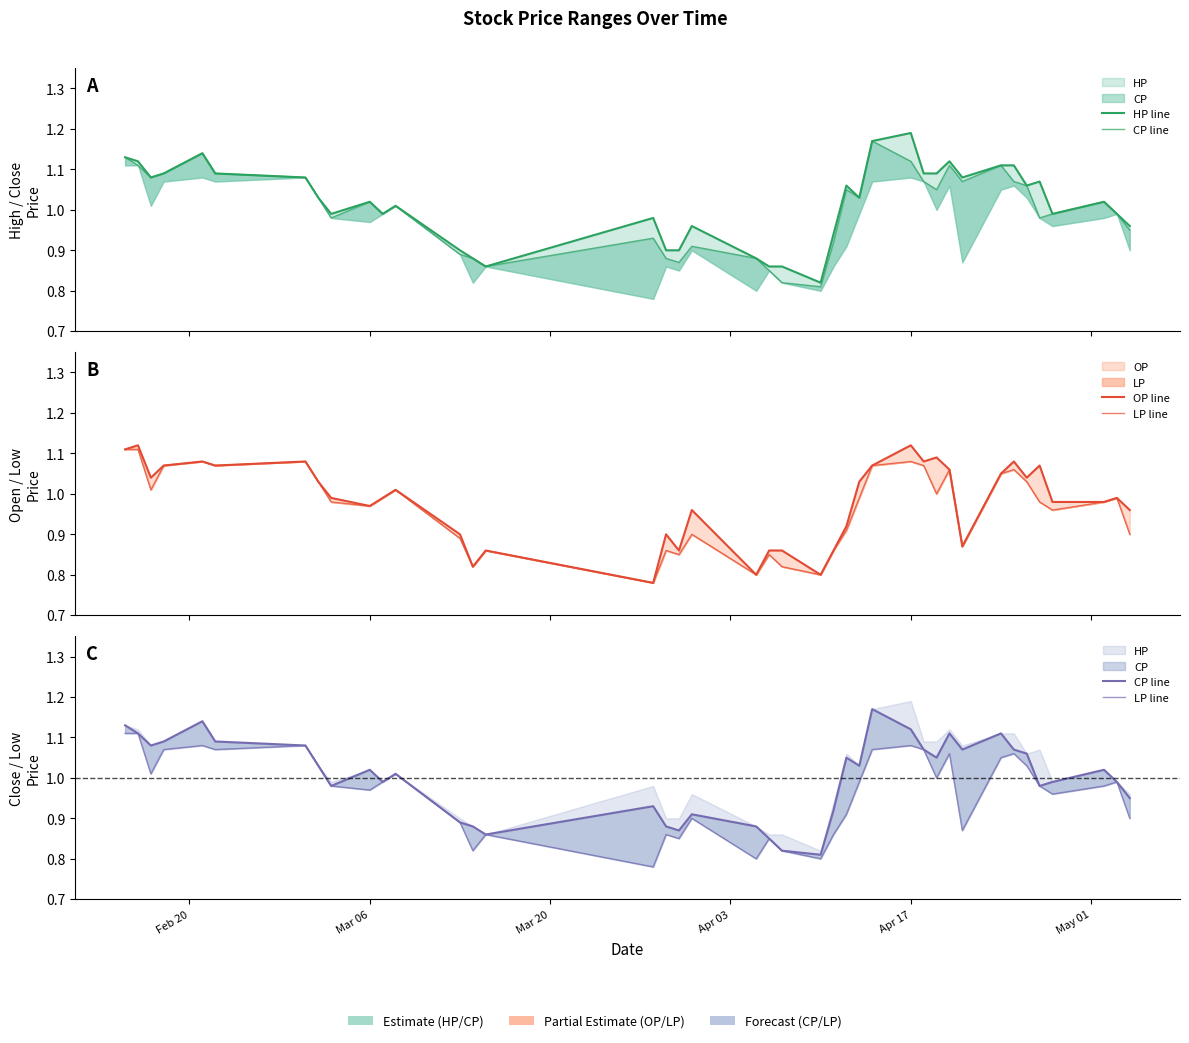

Is this an area chart (filled region under the line)?

No